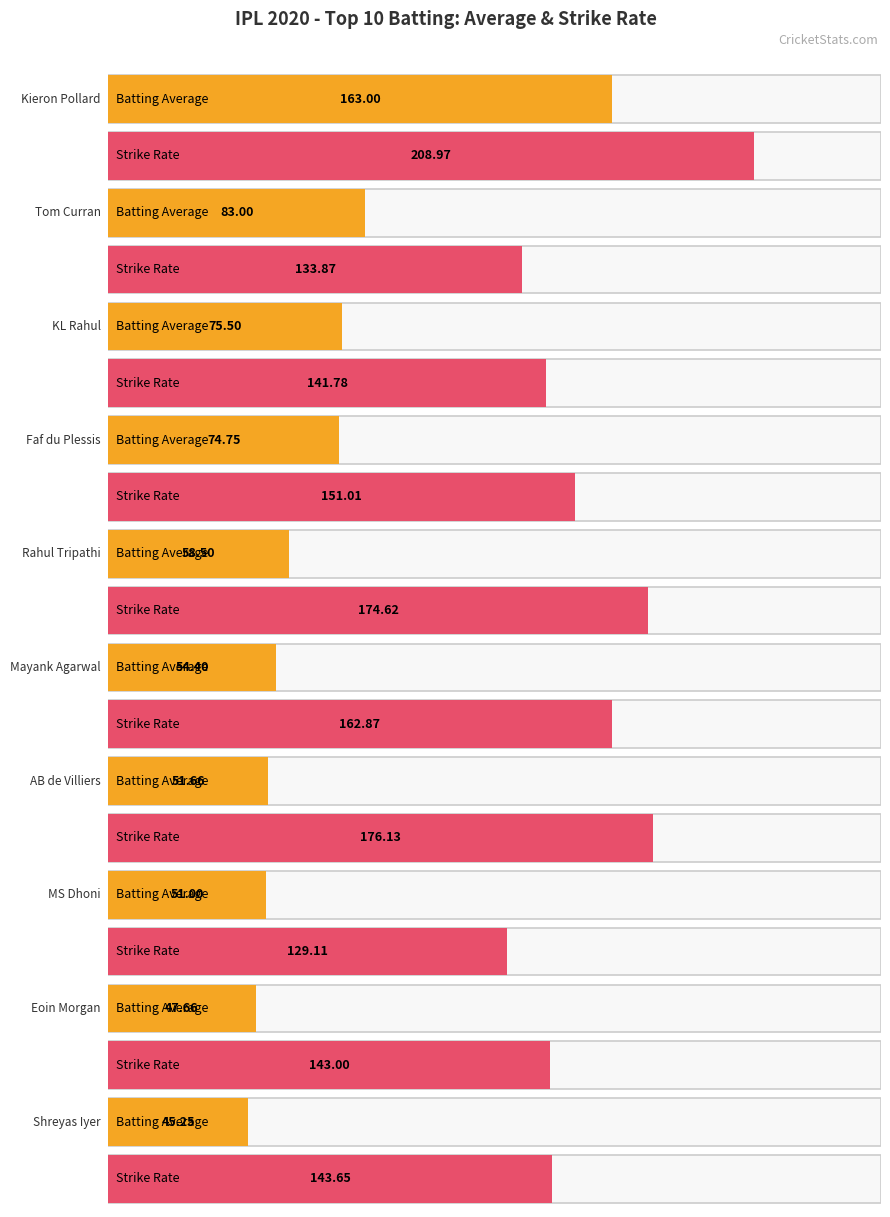

What is the difference between the maximum and minimum values in the Avg series?

117.8